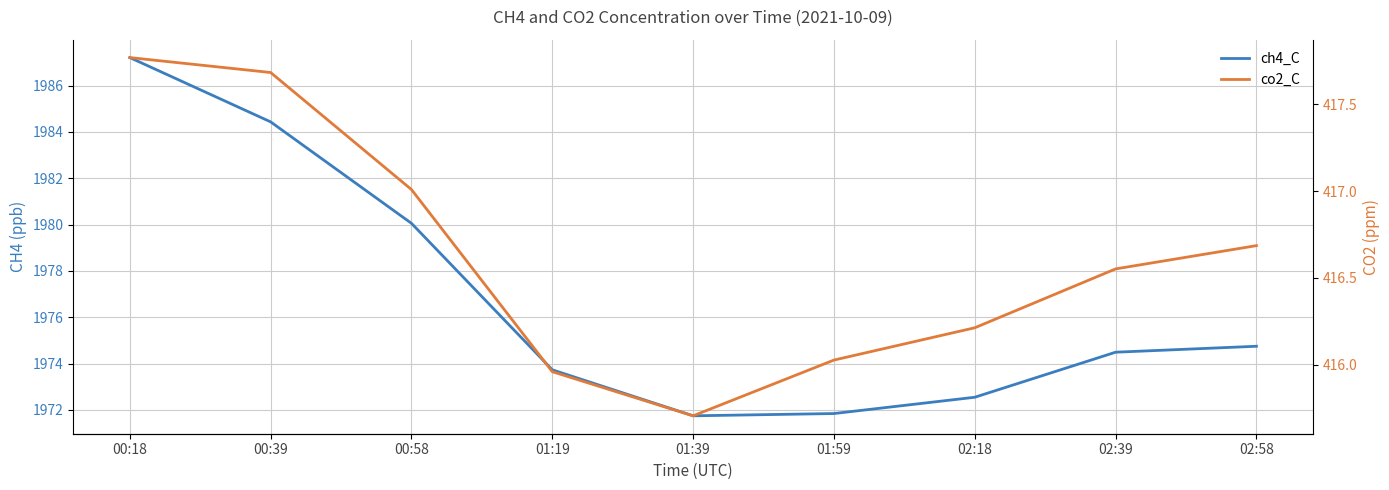

What is the total value across all series at 02:18?

2388.8